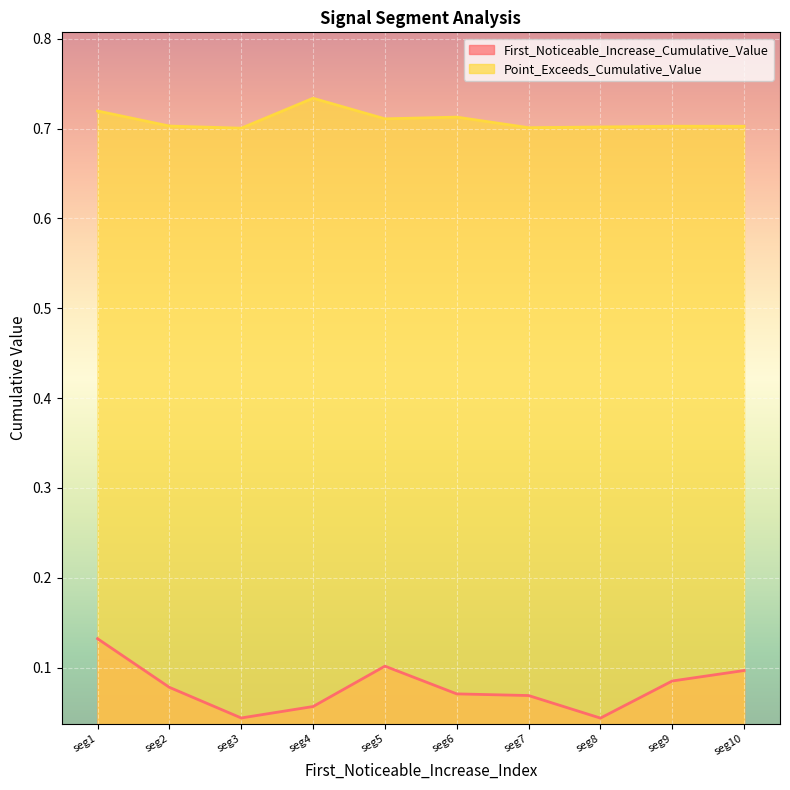

Which series changed the most between seg1 and seg4?

First_Noticeable_Increase_Cumulative_Value